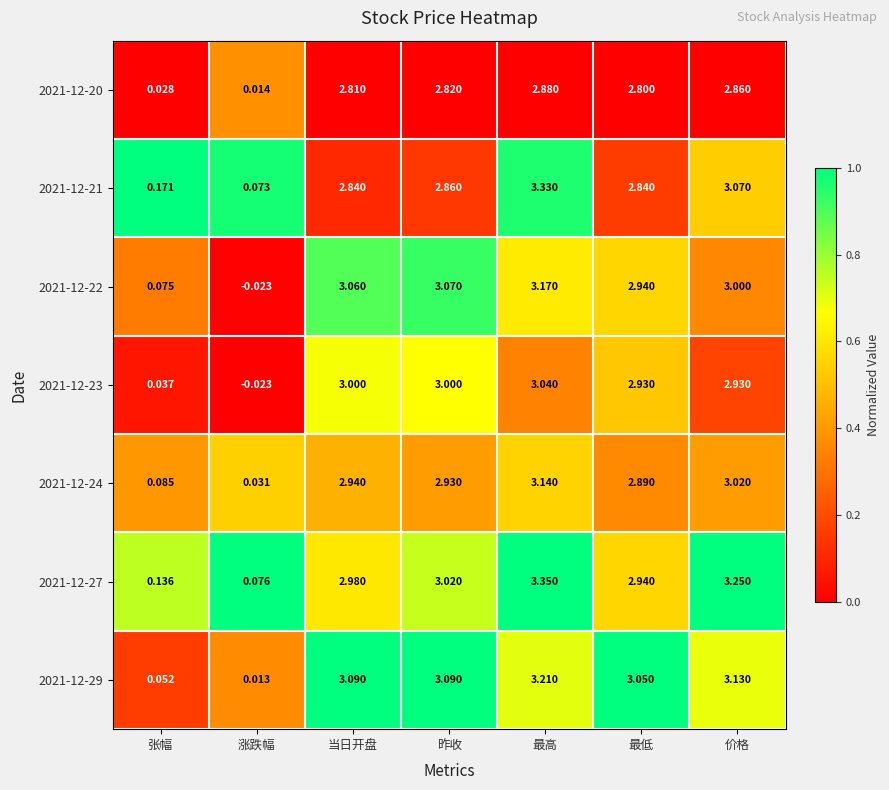

At which category is the sum across all series the highest?

最高